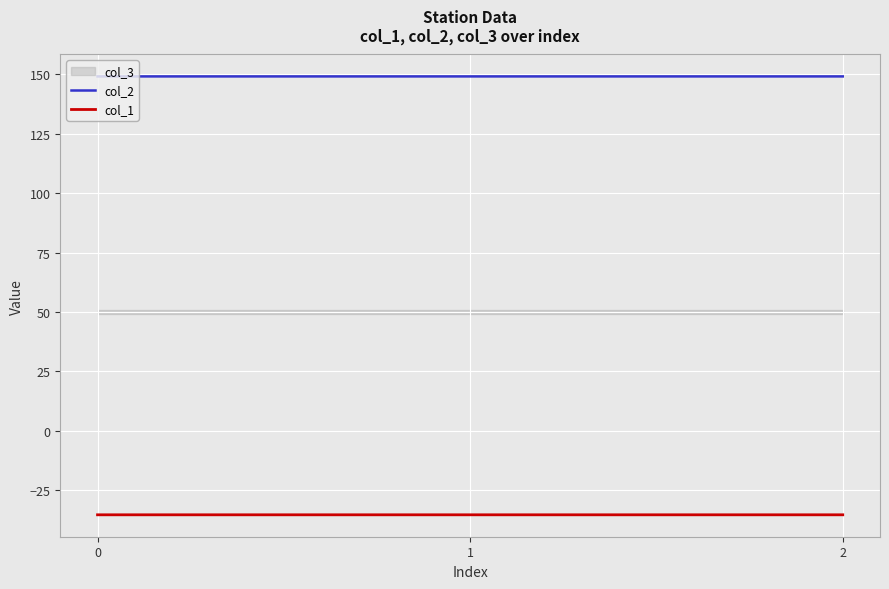

Count the number of categories in the chart.

3